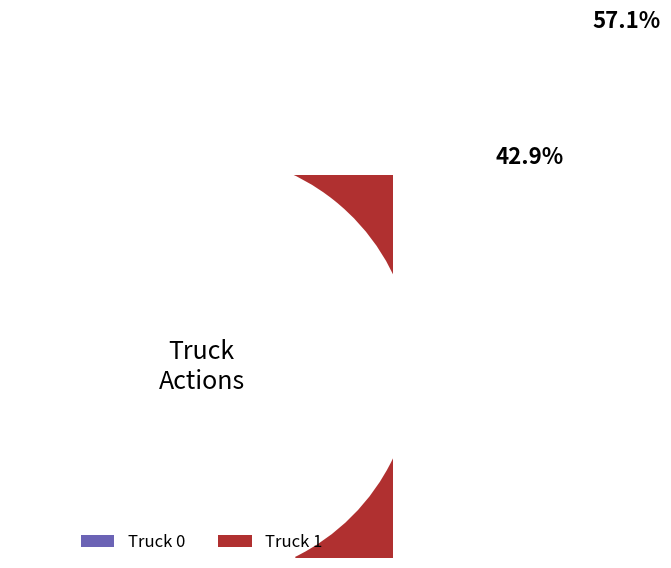

Which slice is the smallest?

Truck 1